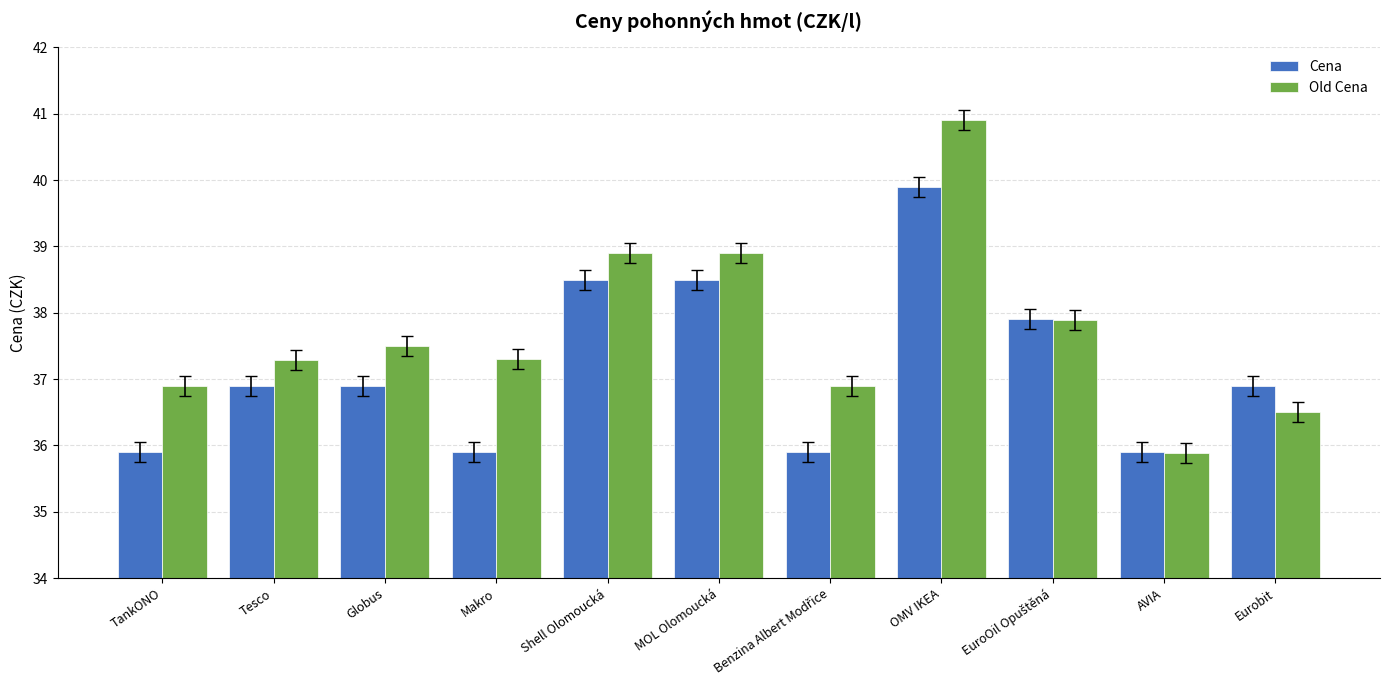

What is the sum of the Cena values at Shell Olomoucká and Globus?

75.4